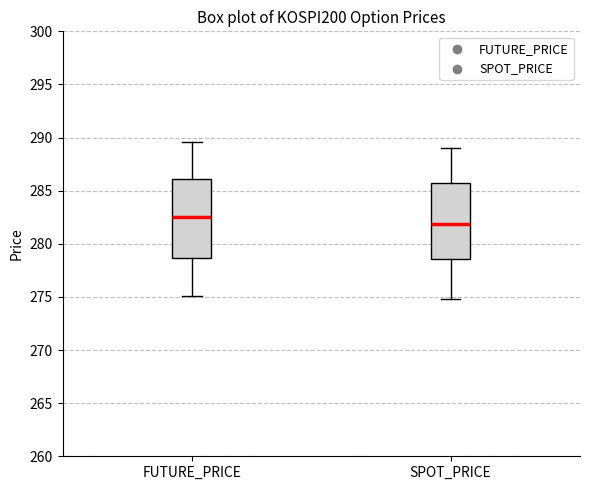

Reading left to right, transcribe this box plot: for each box, give where its median line is, the range the box spans, and where its two whiskers end, as read against the y-axis. The values are not printed on the chart, so give them approximately, as read against the axis.

FUTURE_PRICE: median 282.5, box 278.5 to 286.0, whiskers 275.0 to 289.5
SPOT_PRICE: median 282.0, box 278.5 to 285.5, whiskers 275.0 to 289.0